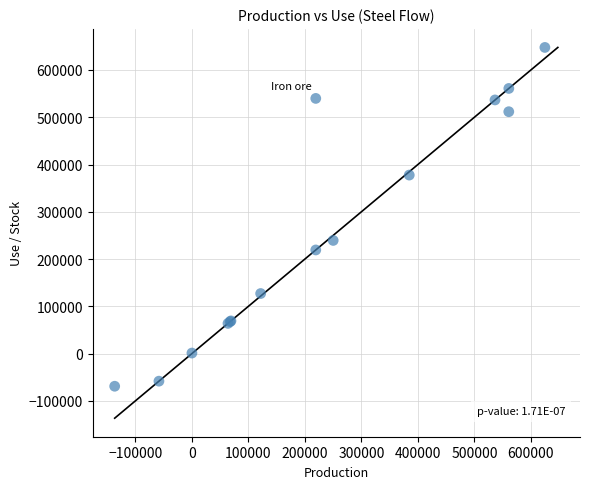

What Y value in the scatter plot is closest to 289281?

239373.4